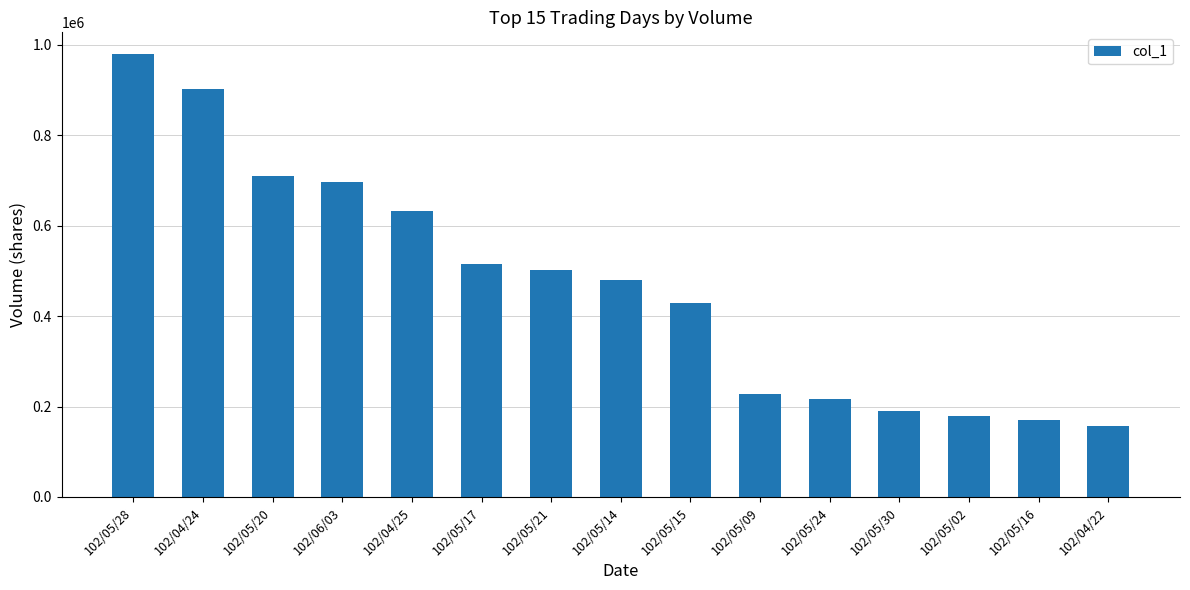

What is the value of the 1st bar from the left?

979000